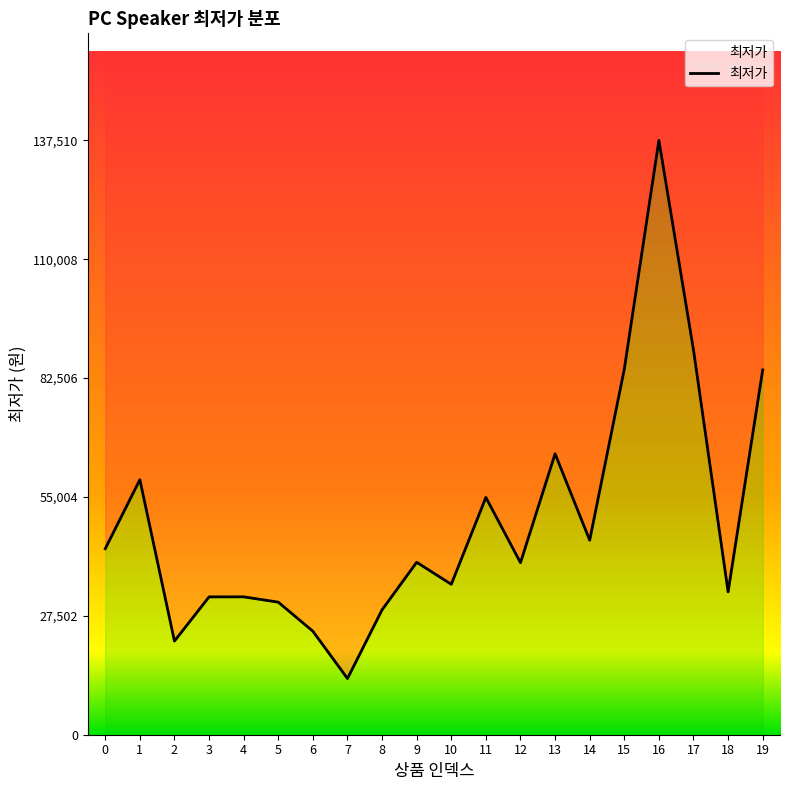

Reading left to right, extract all data points from this chart.

43040	59000	21670	31890	31900	30670	23950	13000	28900	39900	34800	54900	39800	65000	45000	84580	137510	89000	33060	84390